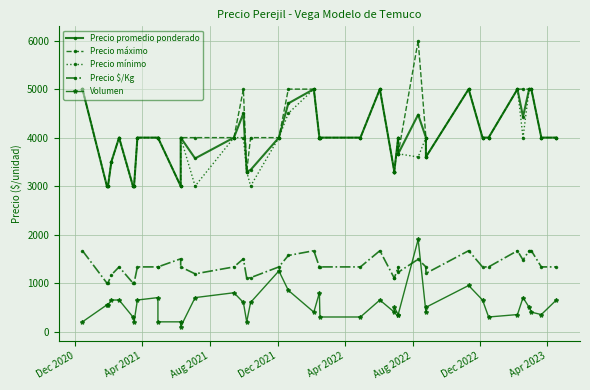

True or false: Precio mínimo and Precio máximo cross at least once.

False